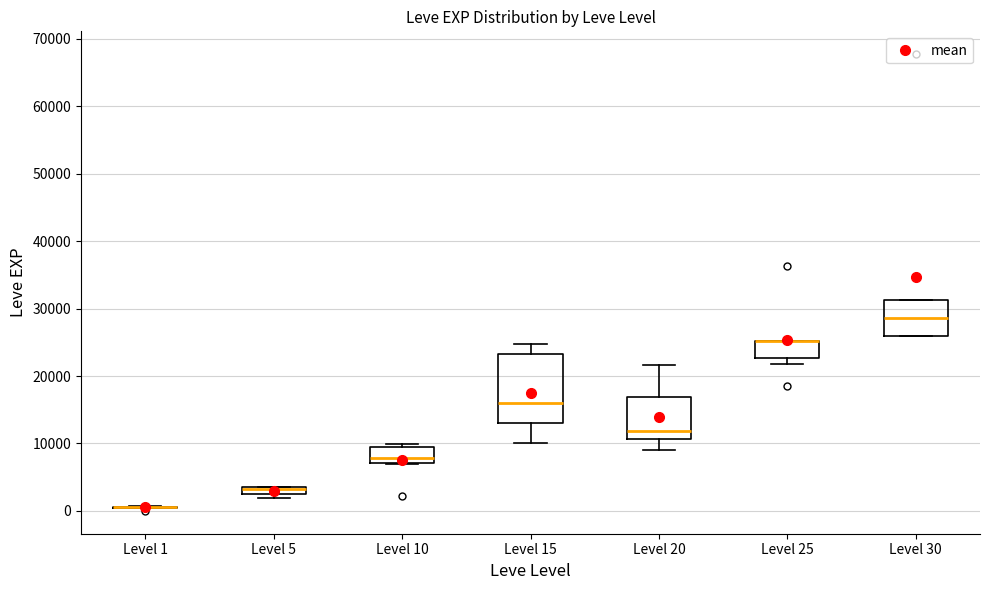

Which box is the tallest, from its lower edge to its upper edge?

Level 15